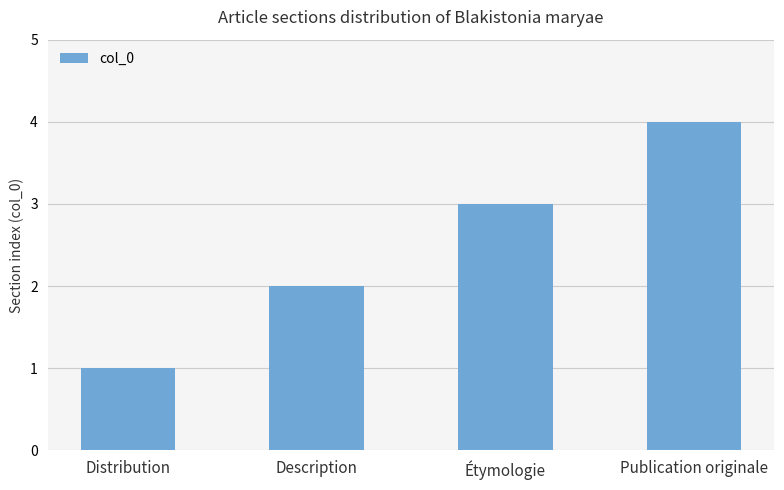

What is the difference between the maximum and minimum values?

3